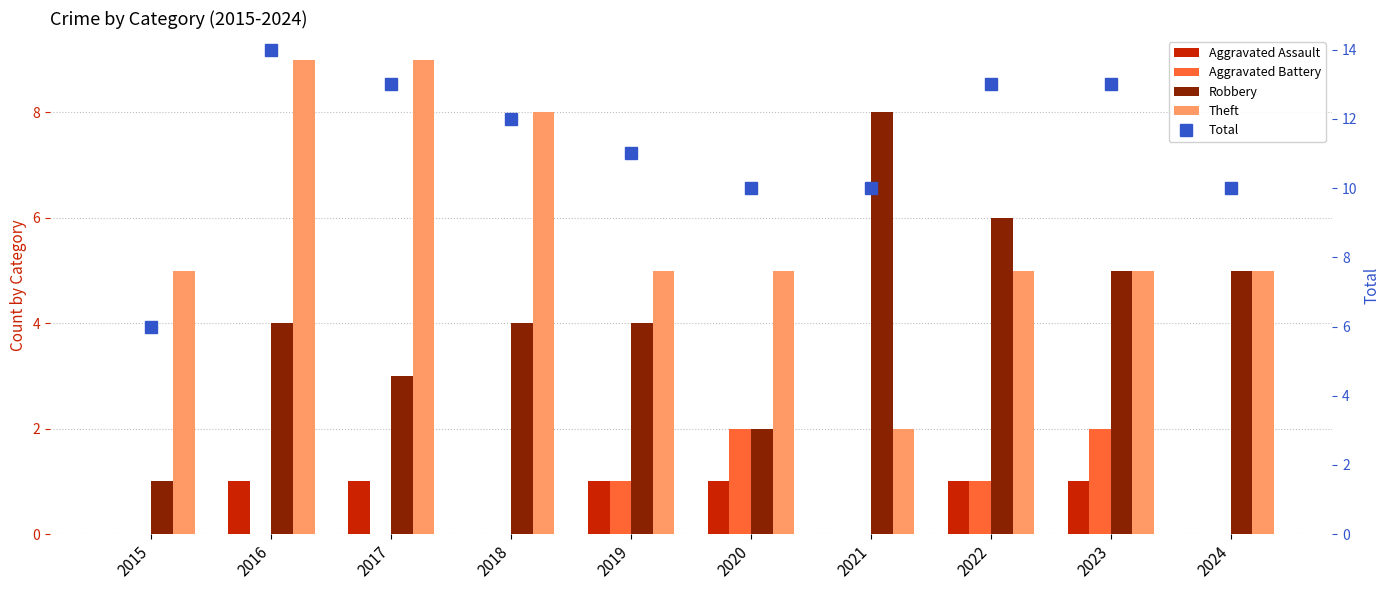

What is the sum of all Total values?

112